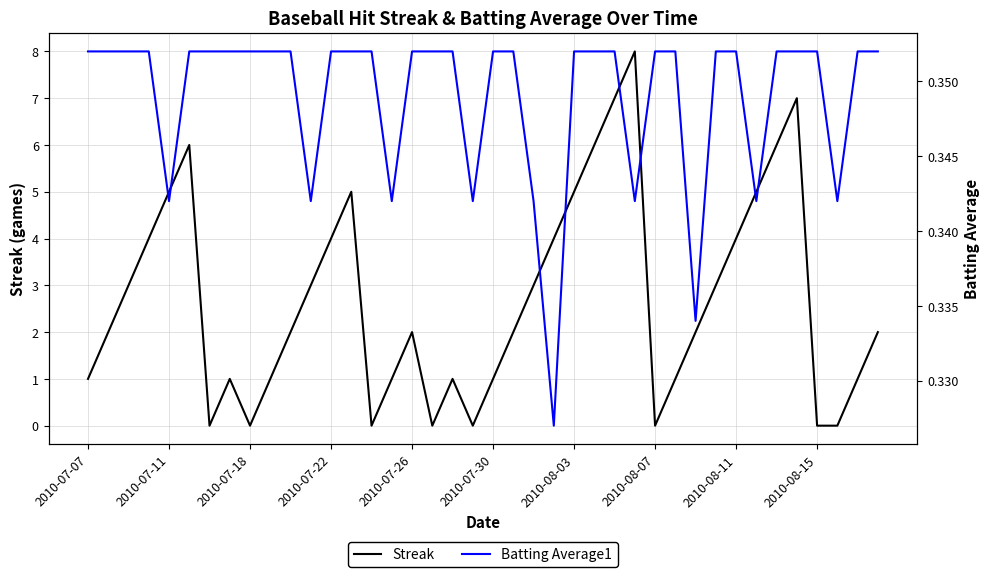

True or false: Streak and Batting Average1 cross at least once.

True